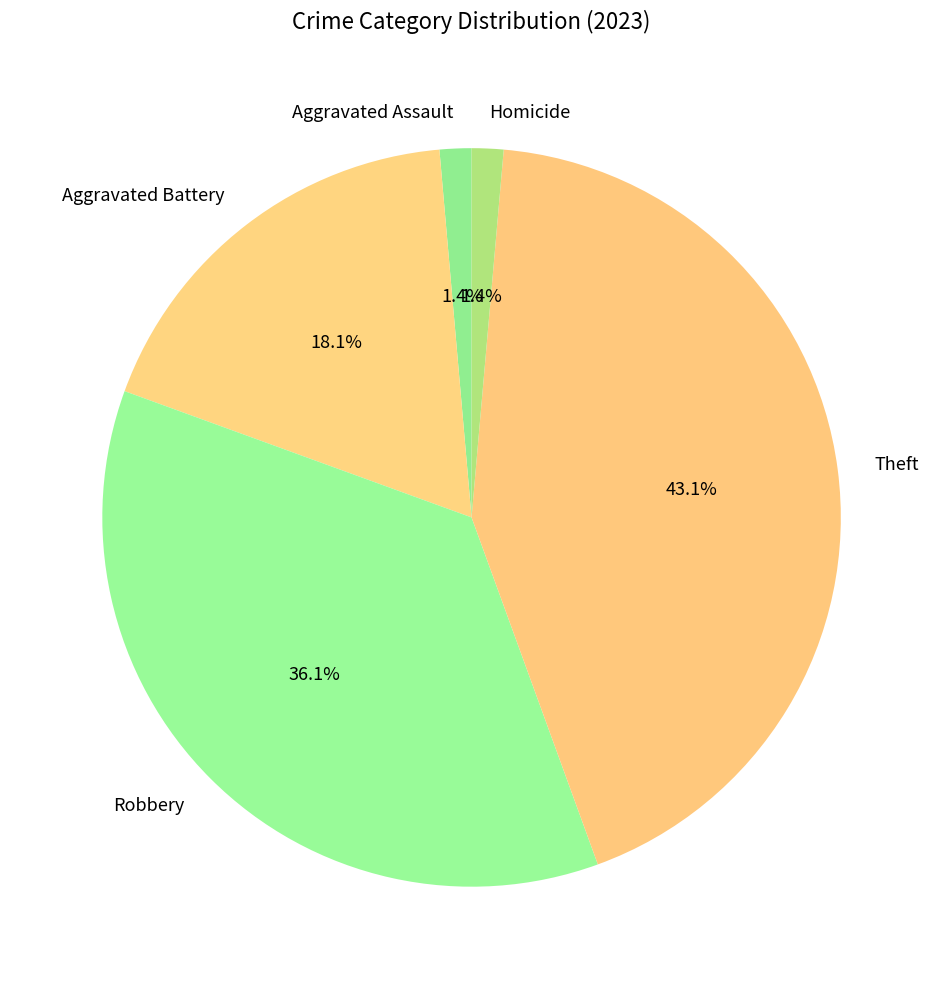

How much of the chart is everything except Homicide?

98.6%